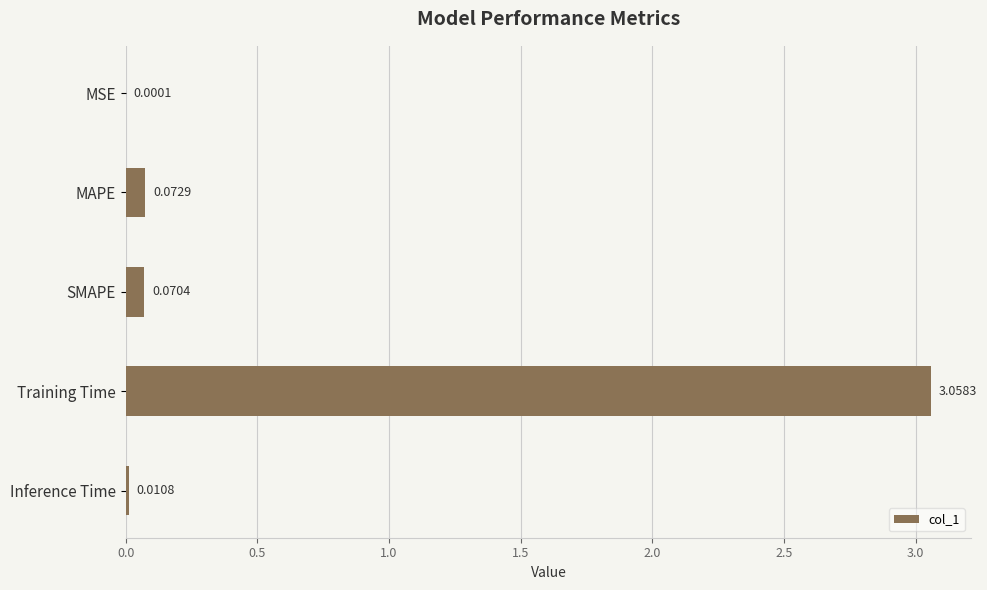

Which label corresponds to the largest value in the chart?

Training Time